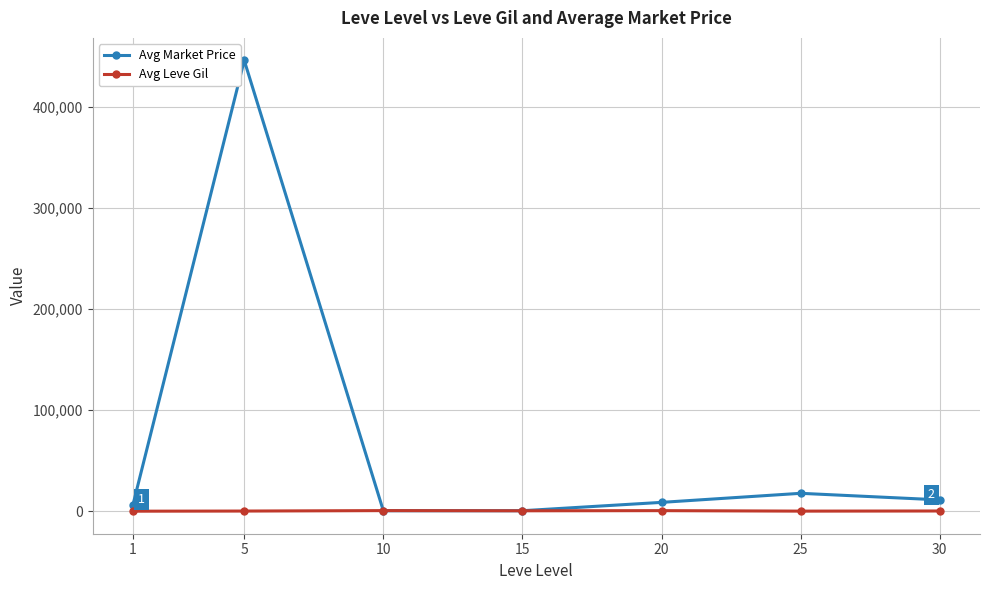

Where is the first local maximum for Avg Market Price?

5